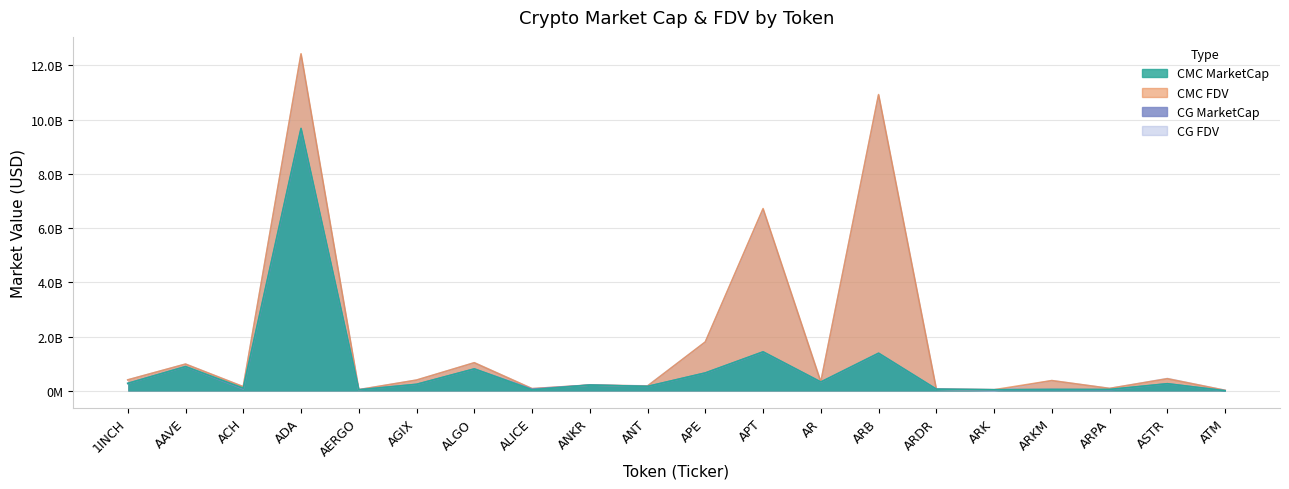

At which category is the sum across all series the highest?

ADA